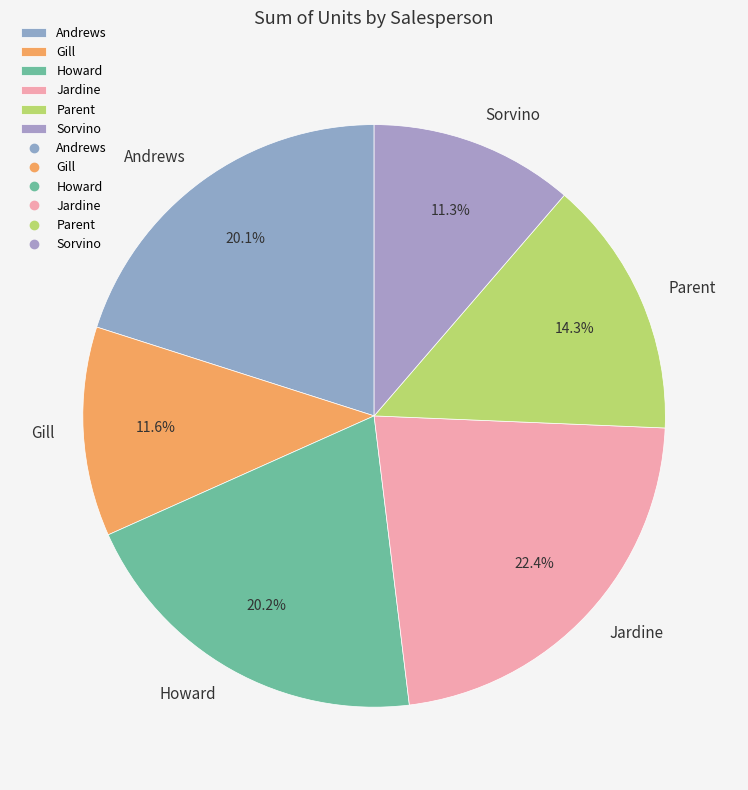

Which slice is the largest?

Jardine